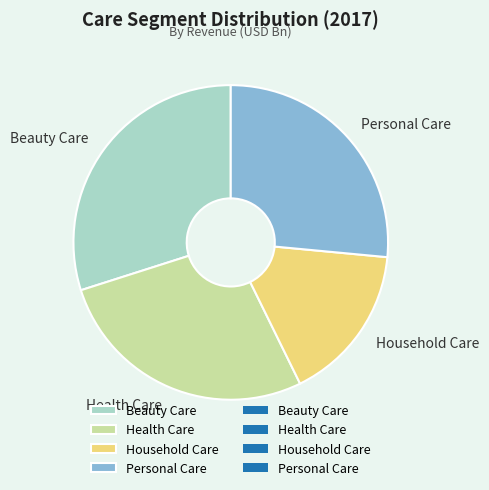

Combined, do Personal Care and Beauty Care account for over 50%?

Yes